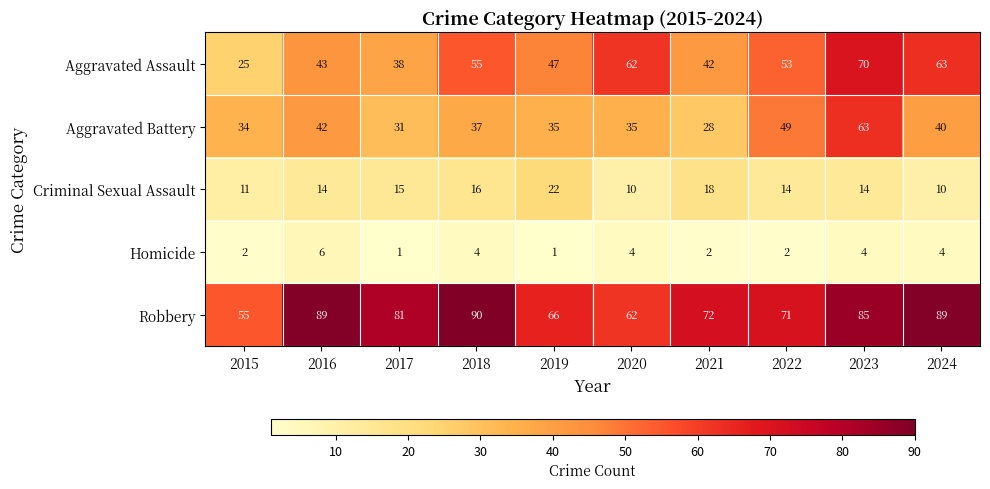

Which series changed the most between 2015 and 2022?

Aggravated Assault